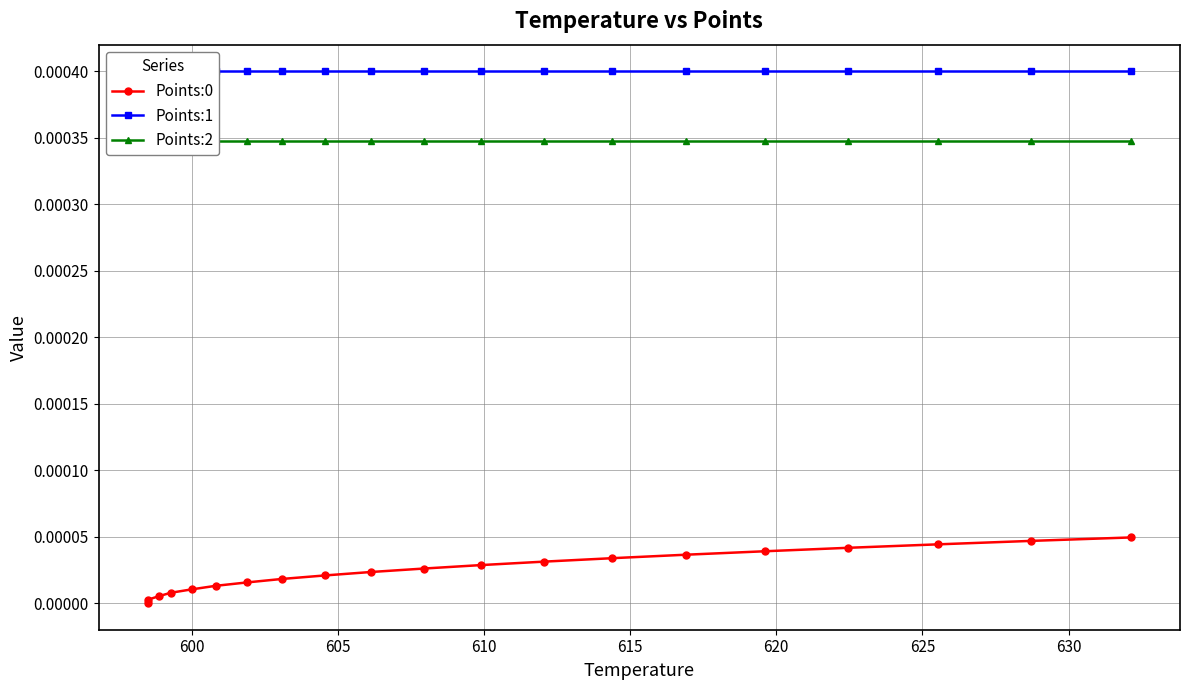

Does the chart display data point markers on the line(s)?

Yes